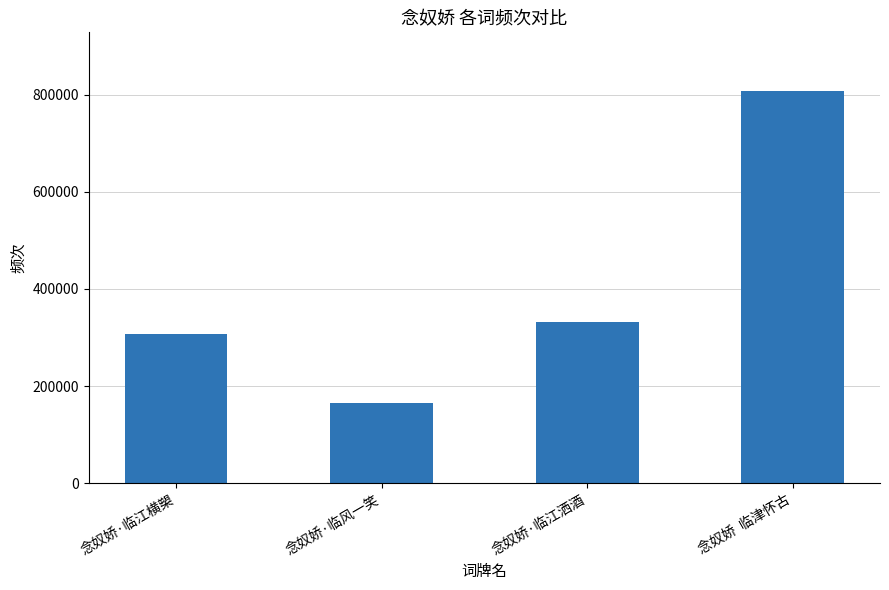

What is the average value?

402715